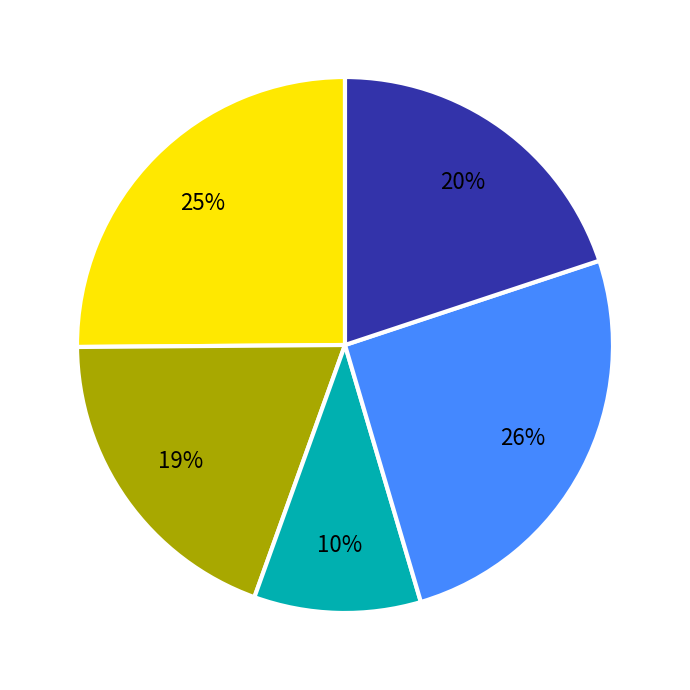

To the nearest percent, what is the average slice percentage?

20%